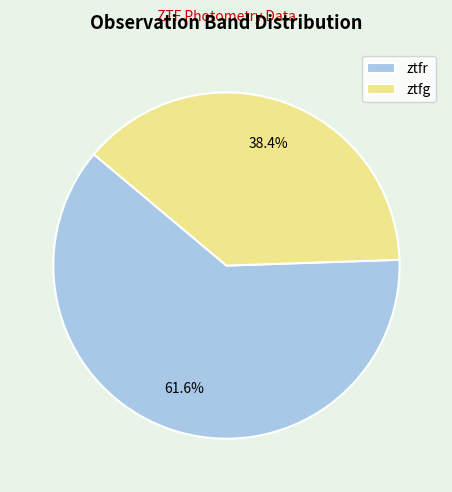

Does any single category account for the majority?

Yes